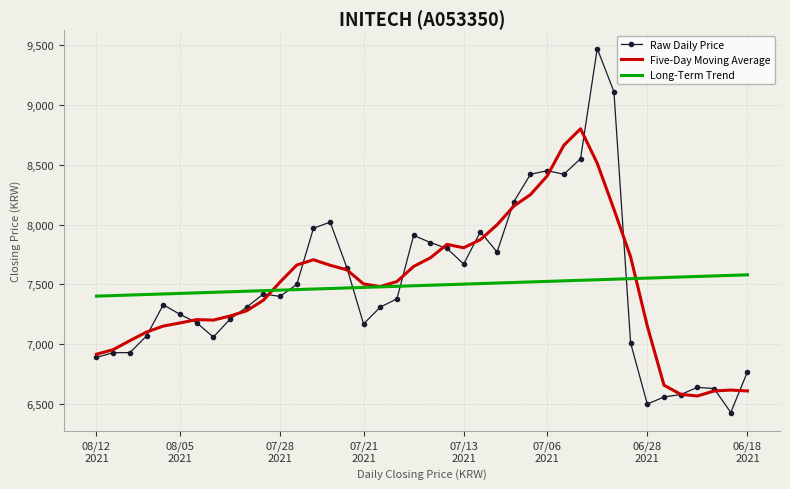

Which series has the largest range (max minus min)?

Raw Daily Price